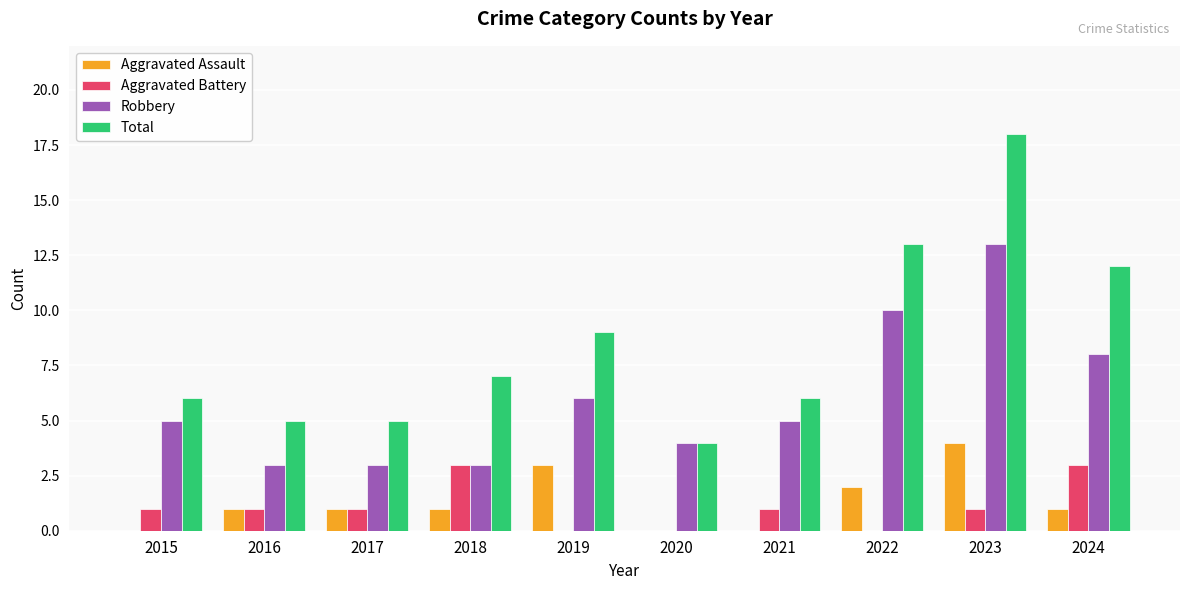

Which series has the largest total across all categories?

Total